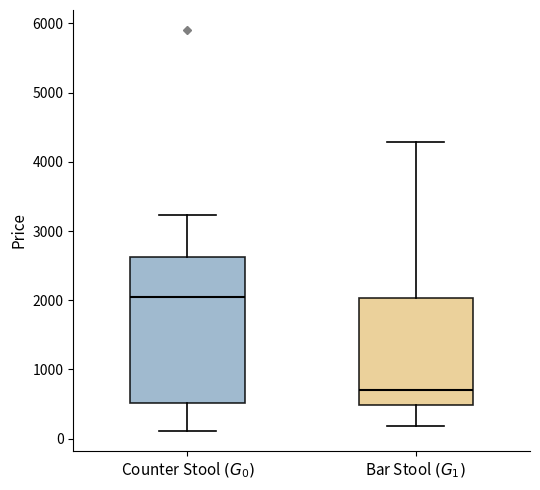

Which box has the highest median line?

Counter Stool $(G_0)$